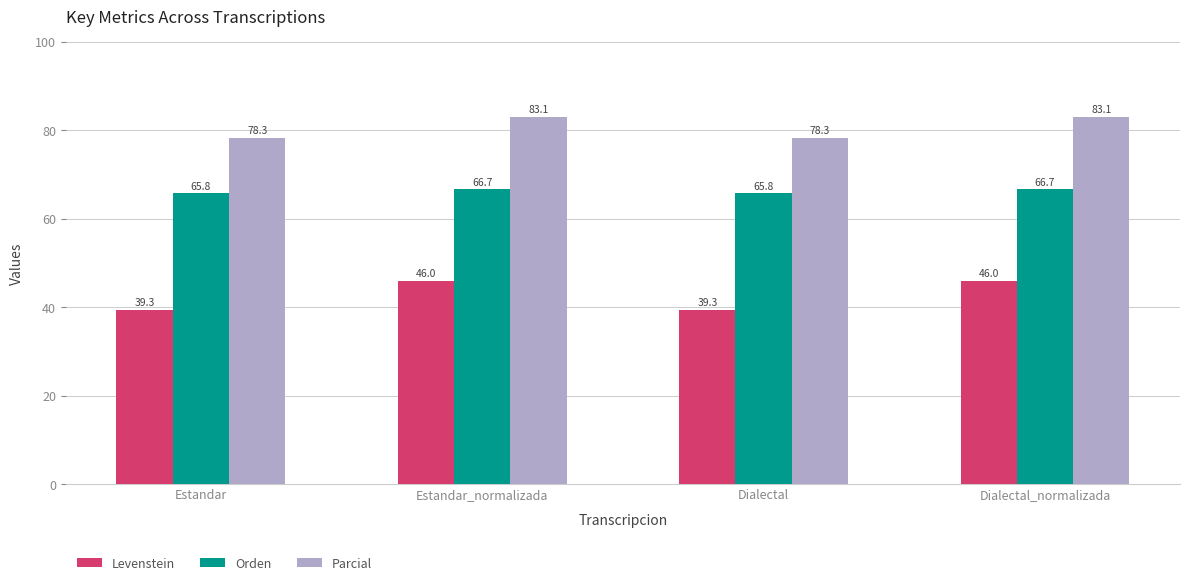

True or false: Orden has a value of 66.7 at Estandar_normalizada.

True